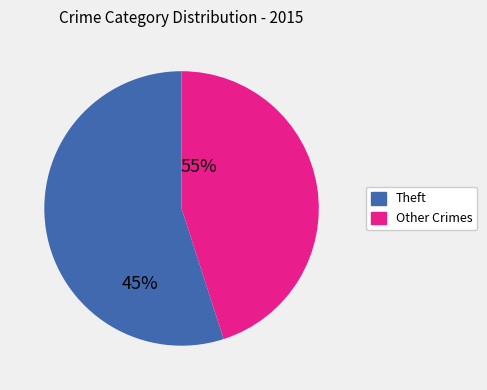

Is there a majority slice in this chart?

Yes